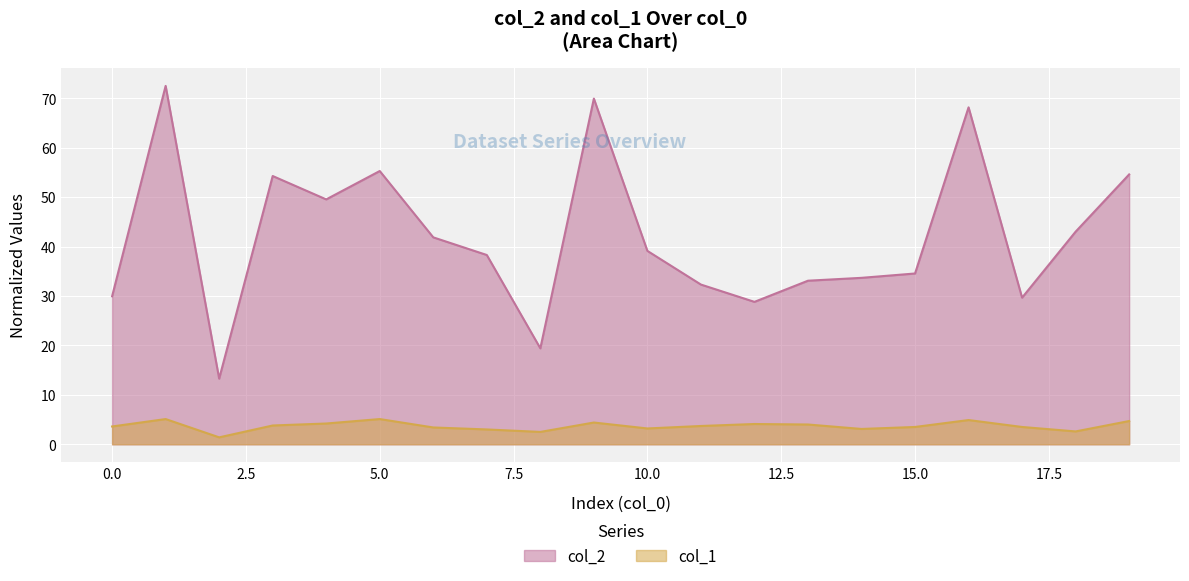

True or false: col_1 and col_2 cross at least once.

False